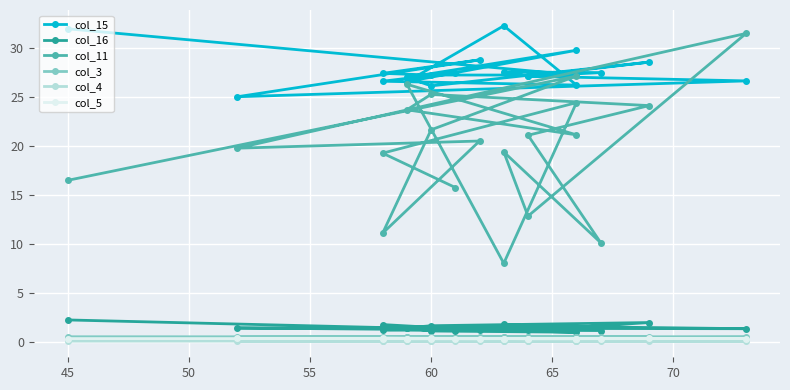

Rank the series by their maximum value, from highest to lowest.

col_15, col_11, col_16, col_3, col_5, col_4